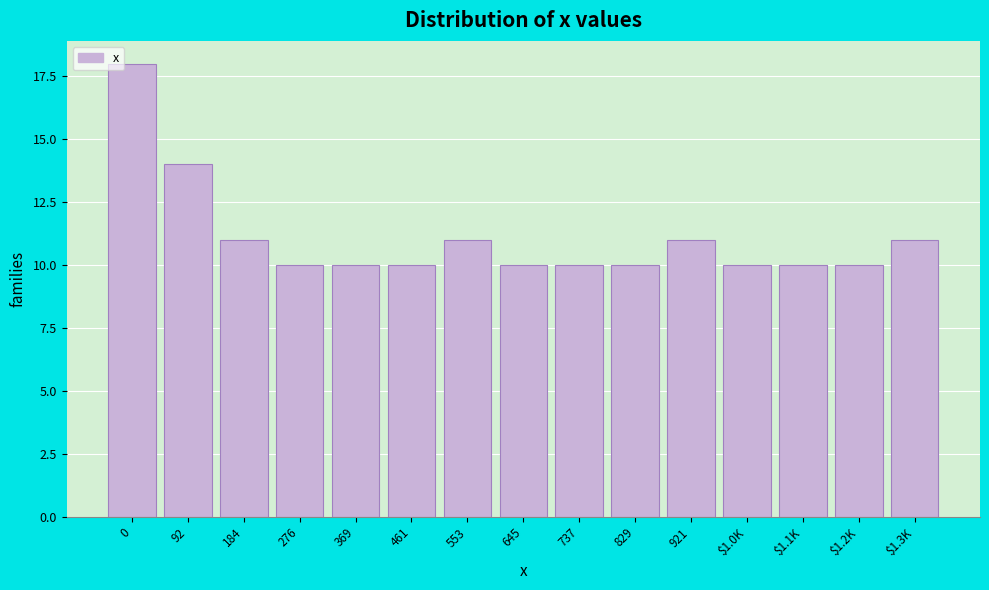

Reading right to left, list all the values displayed in this chart.

11	10	10	10	11	10	10	10	11	10	10	10	11	14	18